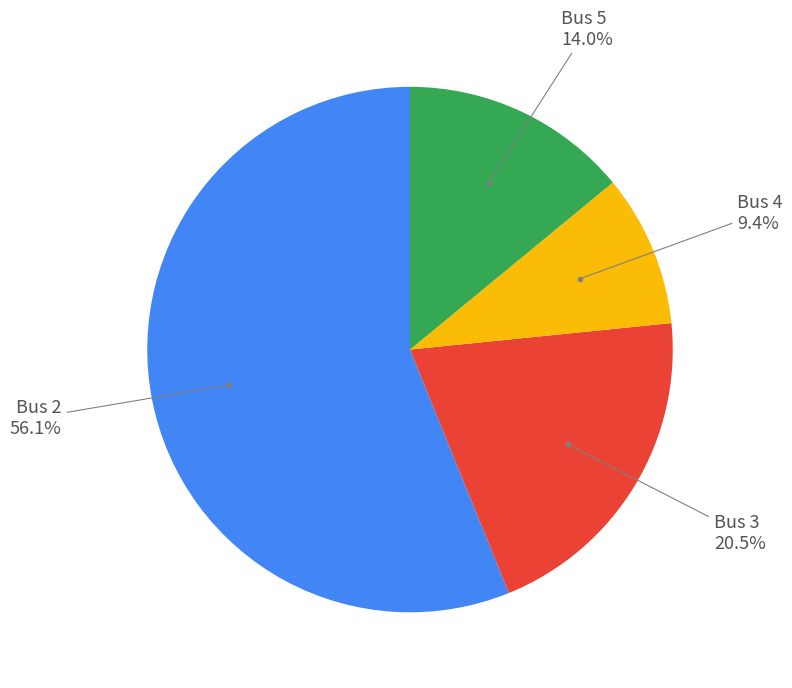

How many slices are in this pie chart?

4